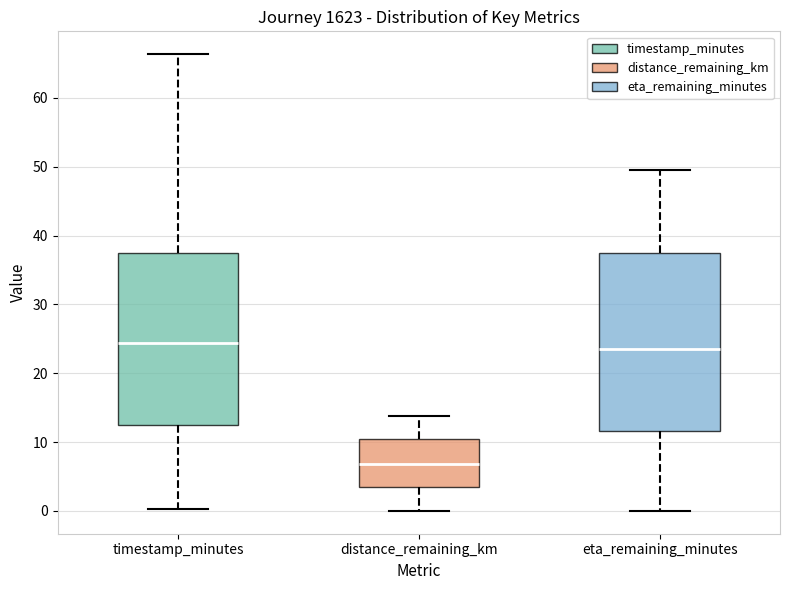

Where does the upper whisker of the box for timestamp_minutes end on the y-axis? The values are not printed on the chart, so give them approximately, as read against the axis.

66